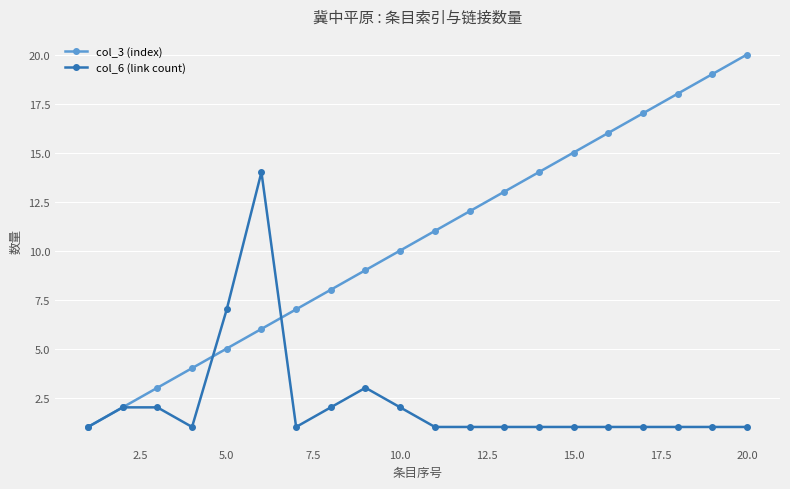

Which series has the widest spread of values?

col_3 (index)